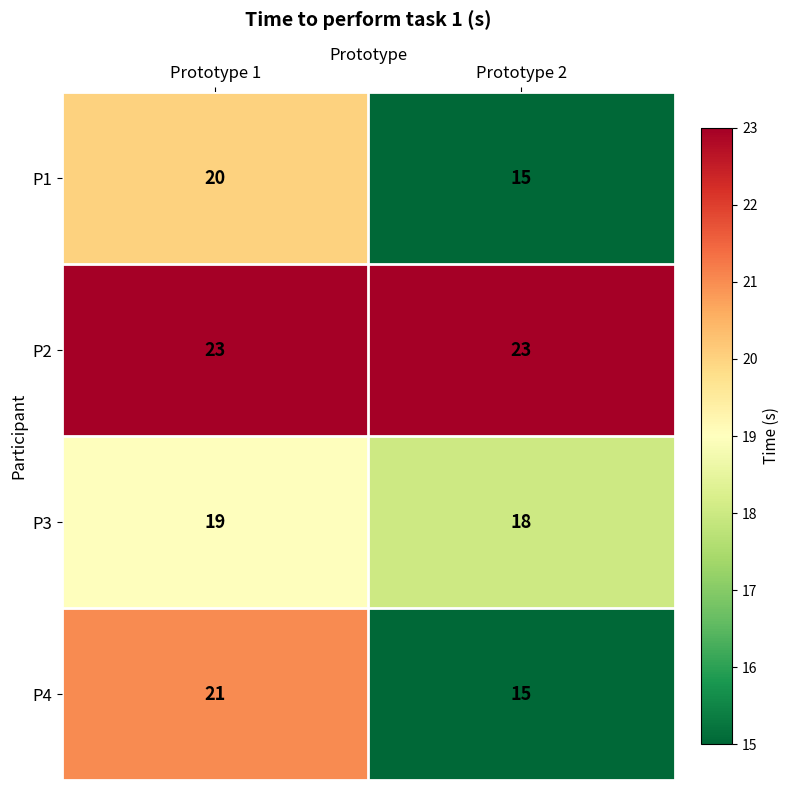

What is the maximum value shown in the chart?

23